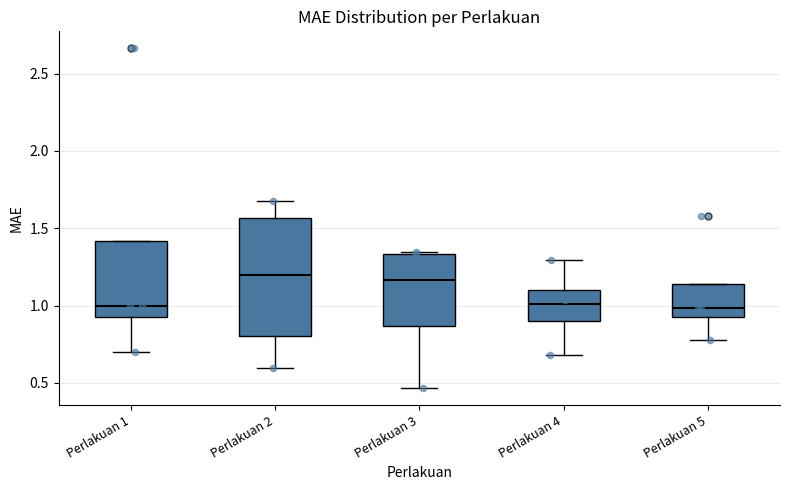

Reading left to right, transcribe this box plot: for each box, give where its median line is, the range the box spans, and where its two whiskers end, as read against the y-axis. The values are not printed on the chart, so give them approximately, as read against the axis.

Perlakuan 1: median 1.00, box 0.90 to 1.40, whiskers 0.70 to 1.40
Perlakuan 2: median 1.20, box 0.80 to 1.55, whiskers 0.60 to 1.70
Perlakuan 3: median 1.15, box 0.85 to 1.35, whiskers 0.45 to 1.35
Perlakuan 4: median 1.00, box 0.90 to 1.10, whiskers 0.70 to 1.30
Perlakuan 5: median 1.00, box 0.95 to 1.15, whiskers 0.80 to 1.15